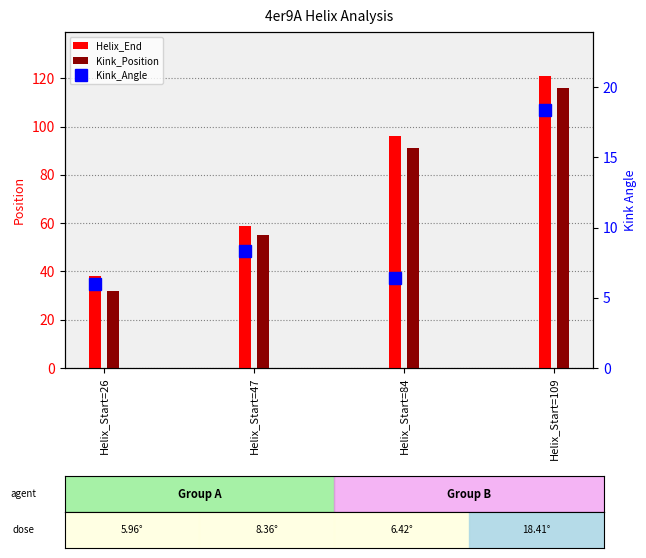

What is the difference between the Kink_Position values at Helix_Start=109 and Helix_Start=26?

84.0